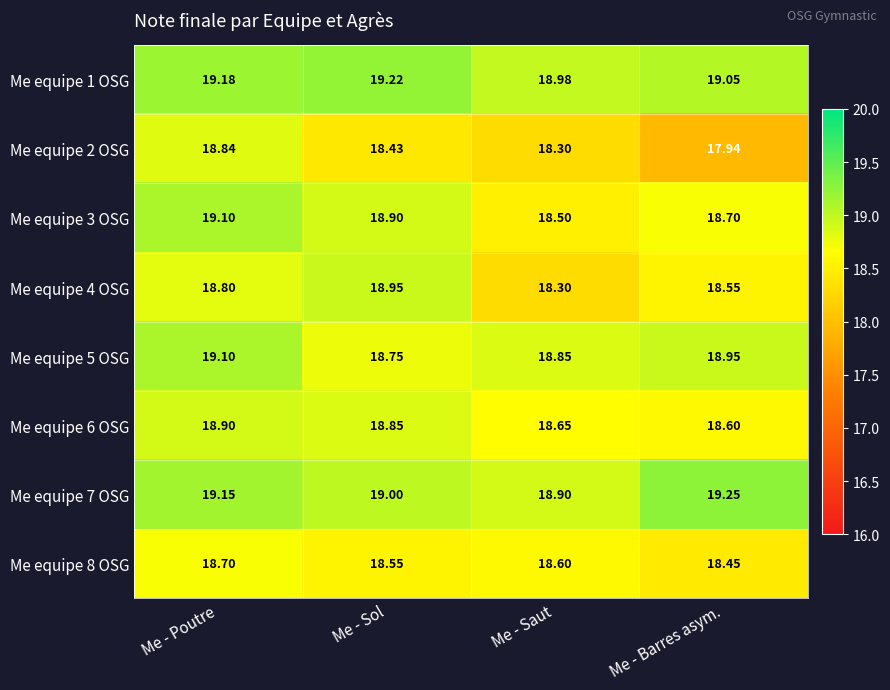

Rank the categories by Me equipe 1 OSG value from highest to lowest.

Me - Sol, Me - Poutre, Me - Barres asym., Me - Saut